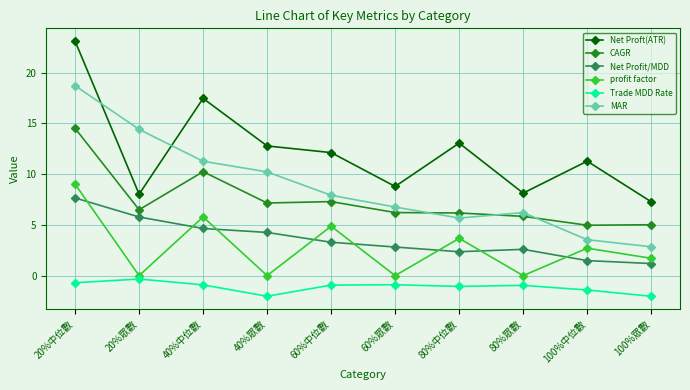

What is the minimum value shown in the chart?

-2.0